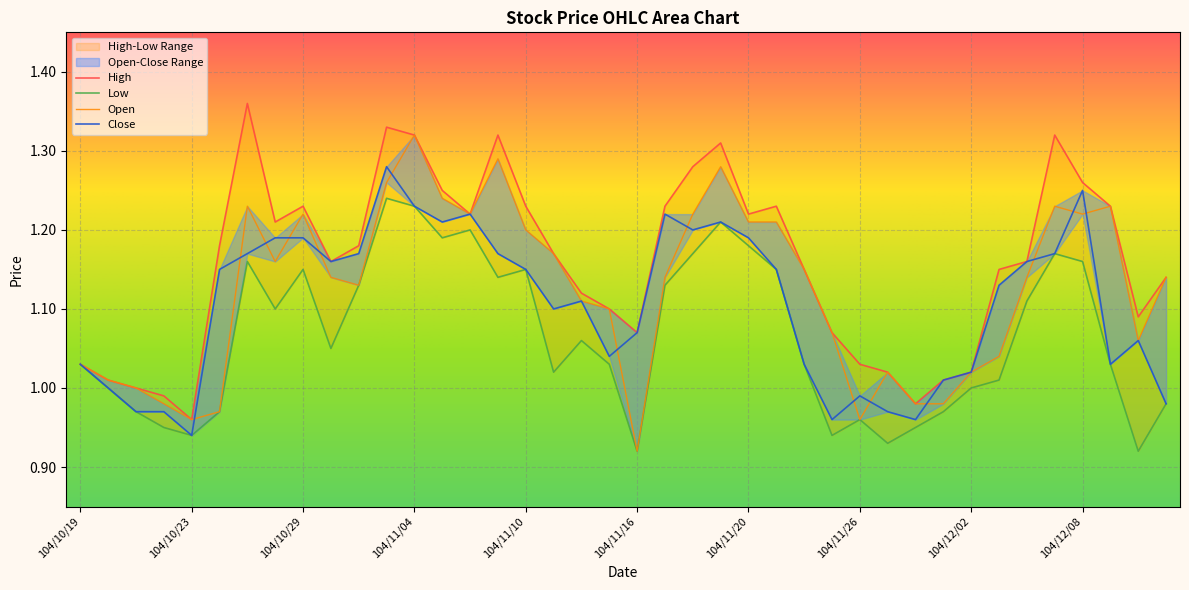

True or false: Close and Low cross at least once.

False